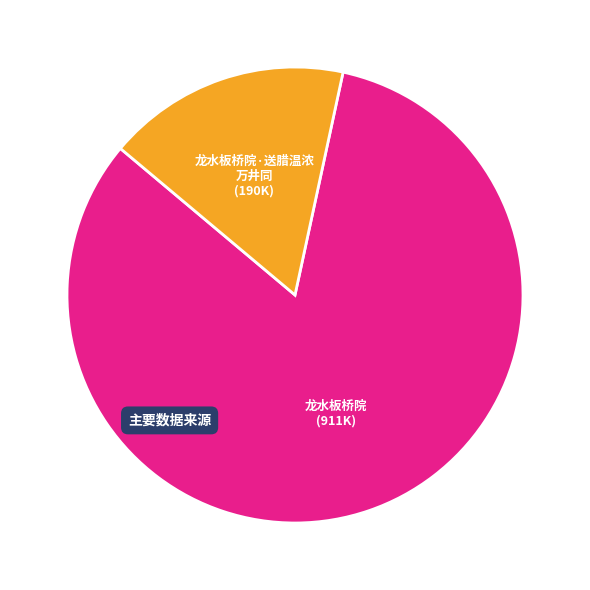

How many segments does this pie chart have?

2